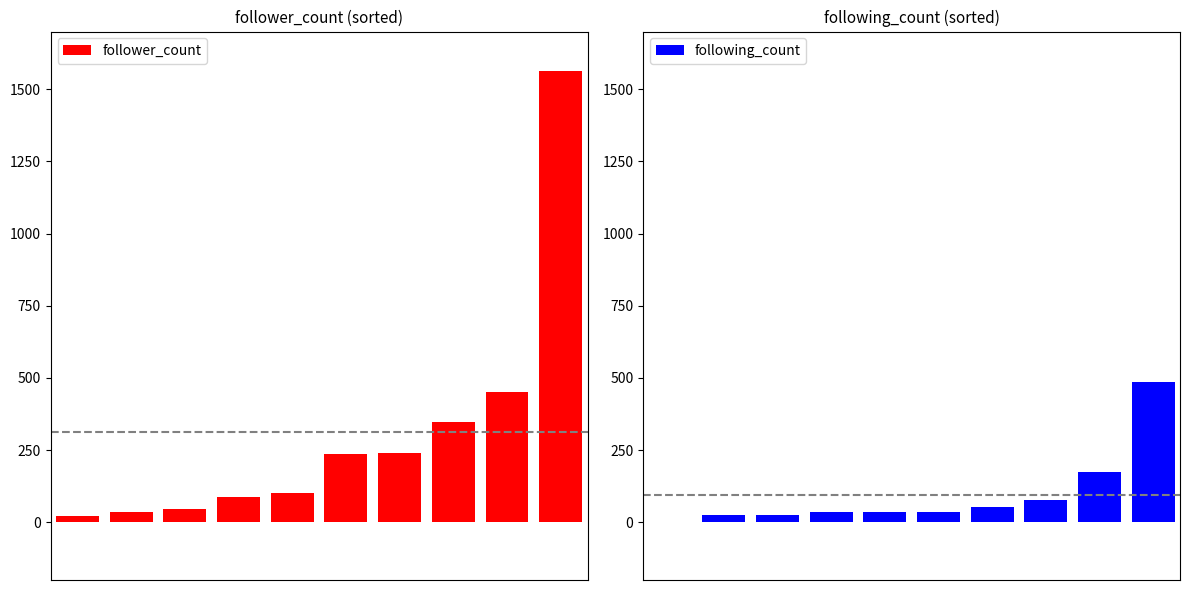

What is the spread (max minus min) of values at 0?

23